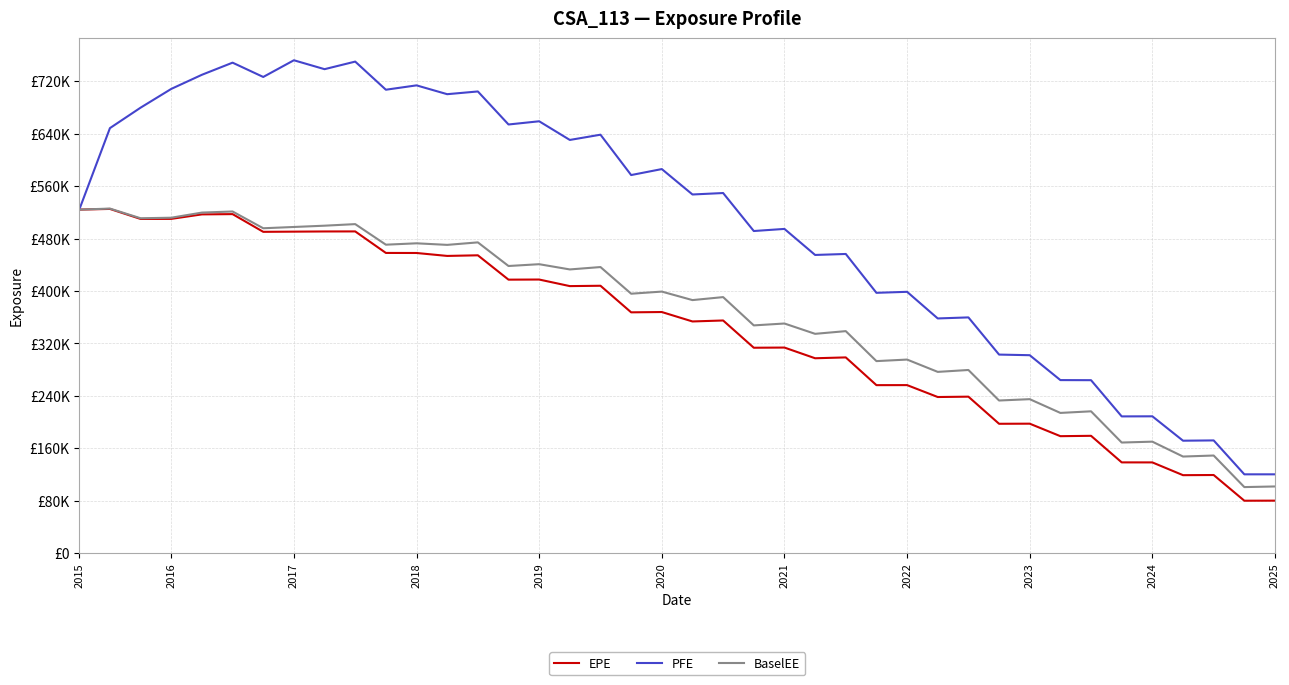

What is the difference between the maximum and second lowest values in the BaselEE series?

424082.0